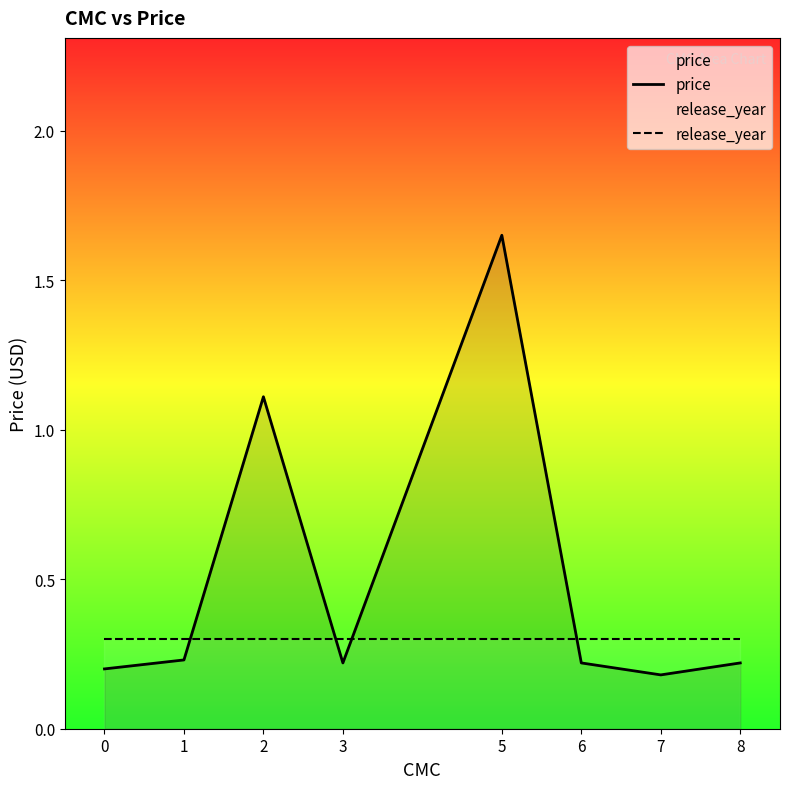

How many series are shown in this chart?

2